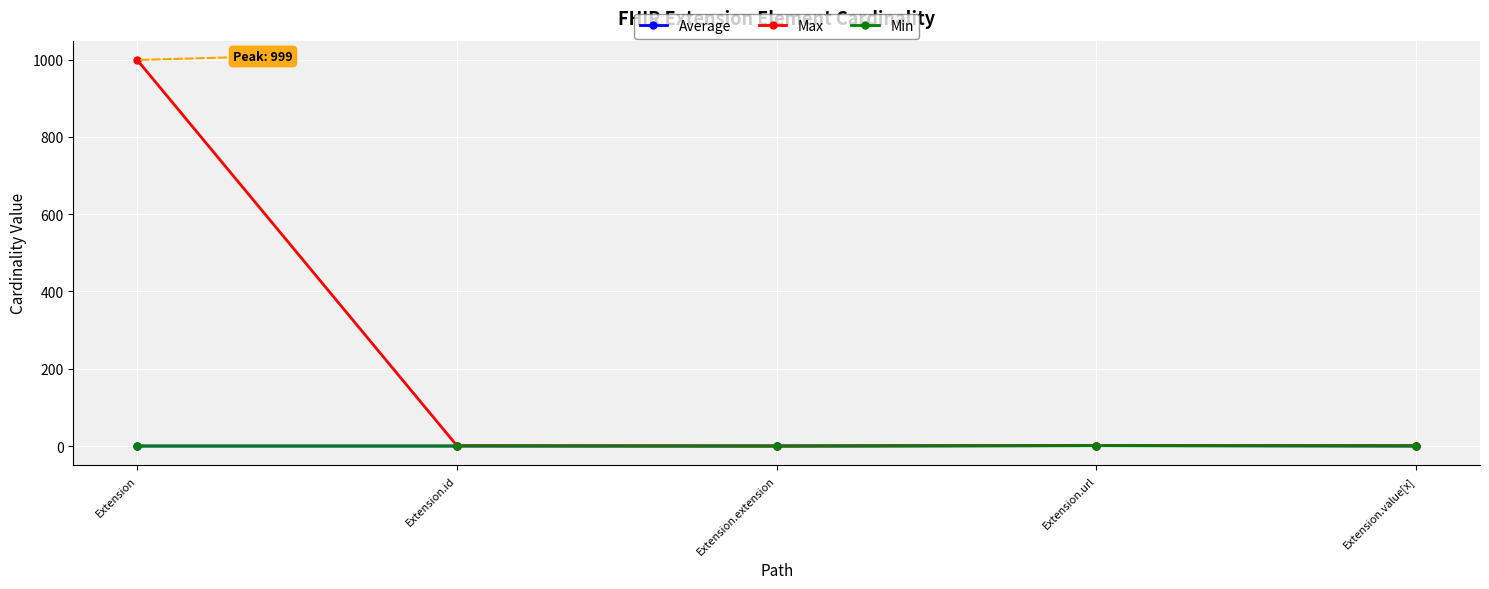

Reading right to left, what are all the values shown in this chart?

Average: Extension.value[x]=0	Extension.url=1	Extension.extension=0	Extension.id=0	Extension=0
Max: Extension.value[x]=1	Extension.url=1	Extension.extension=0	Extension.id=1	Extension=999
Min: Extension.value[x]=0	Extension.url=1	Extension.extension=0	Extension.id=0	Extension=0